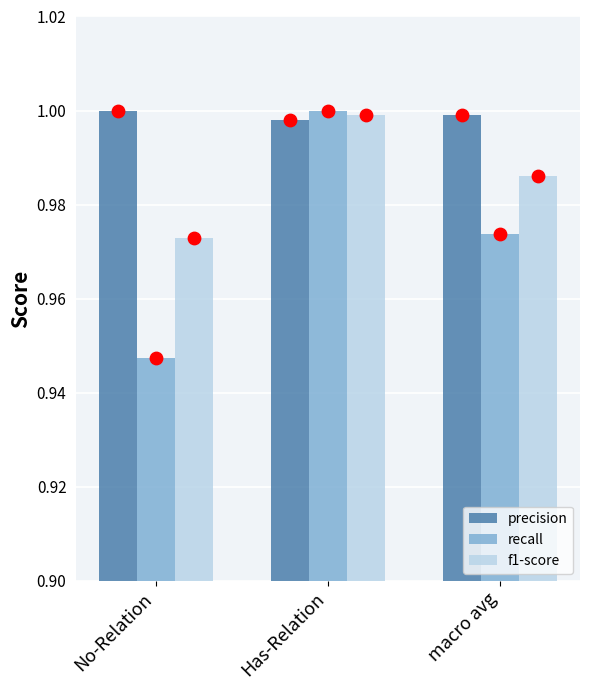

What are all the series names shown in the legend?

precision, recall, f1-score